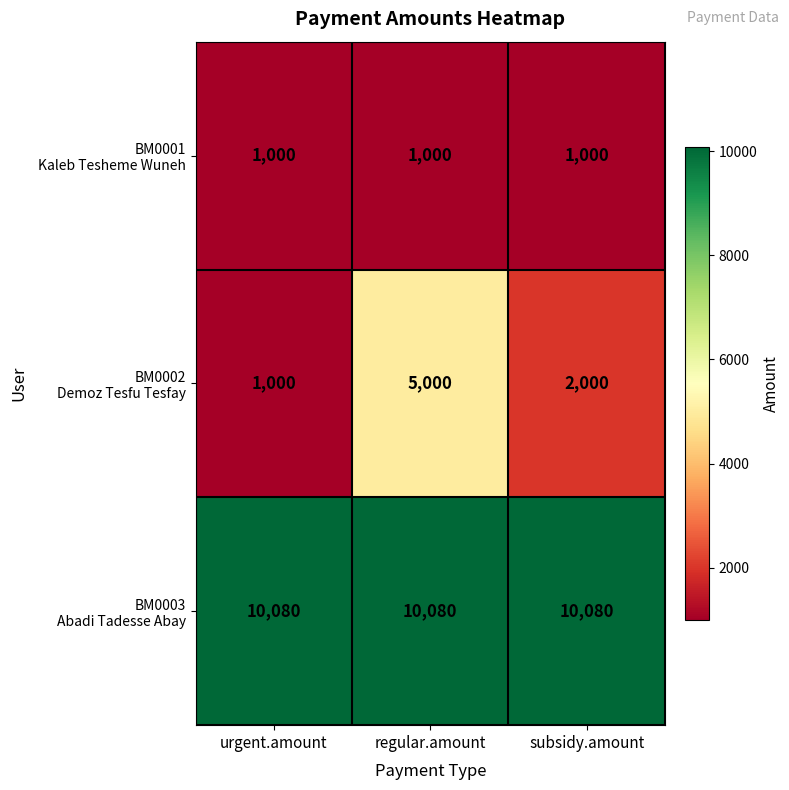

At which category is the sum across all series the highest?

regular.amount